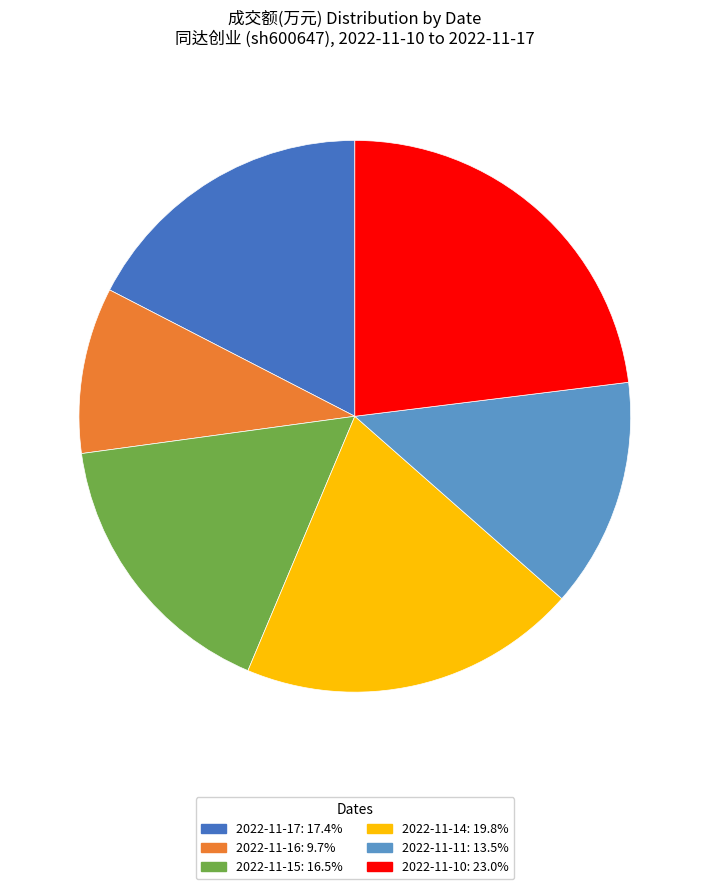

The 2022-11-15 slice represents 4% of the pie. True or false?

False